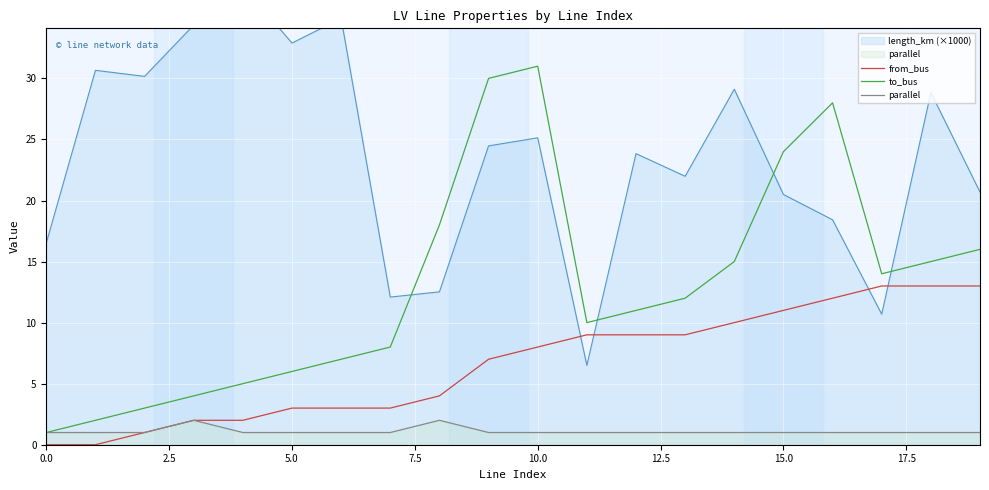

True or false: from_bus and to_bus intersect in this chart.

False